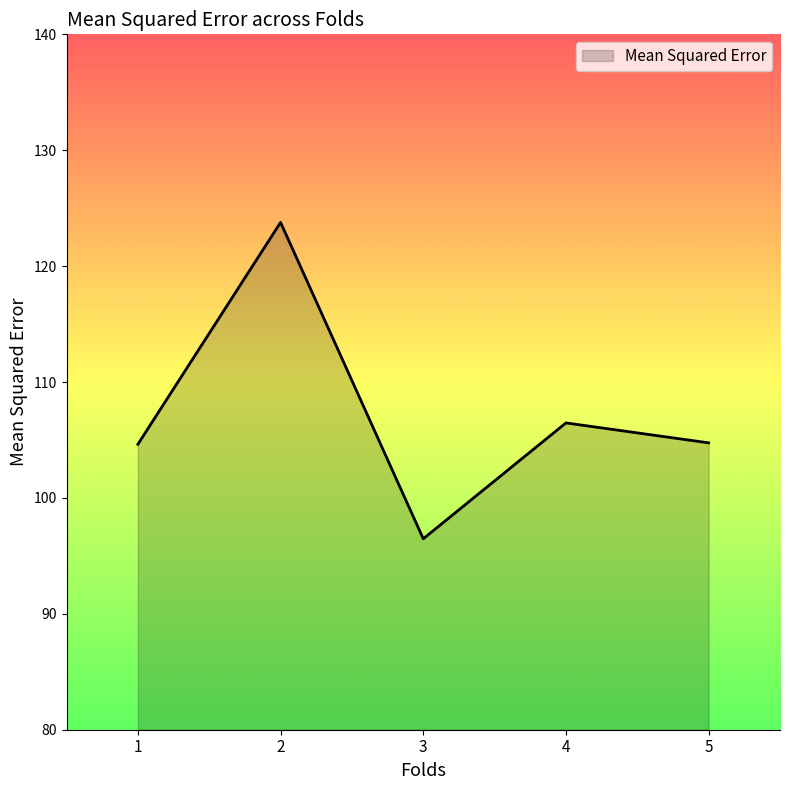

The value at 5 is 104.8. True or false?

True